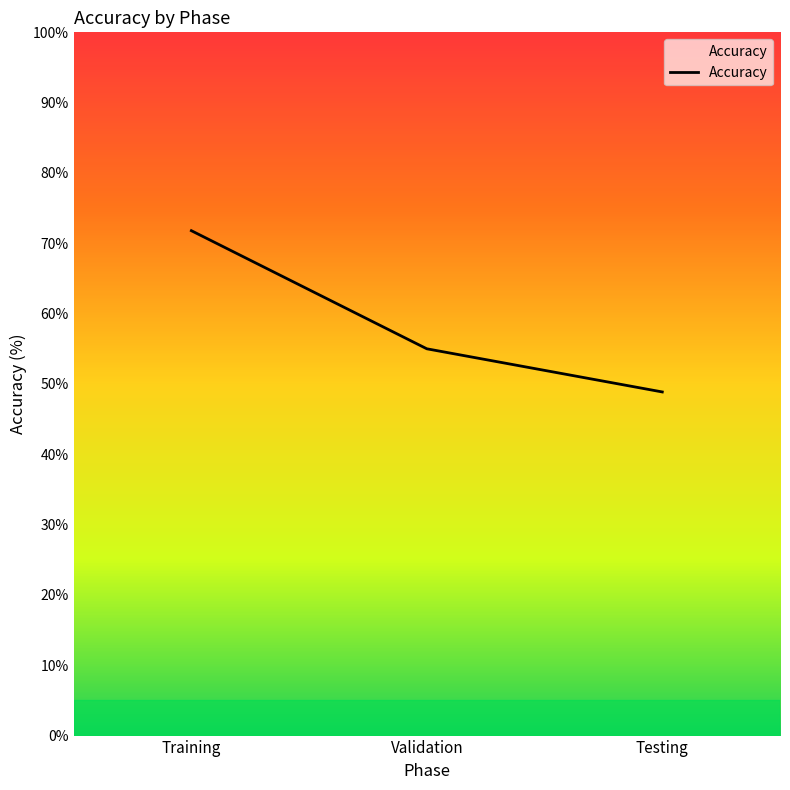

Reading left to right, transcribe all the data shown in this chart.

71.8	55.0	48.9